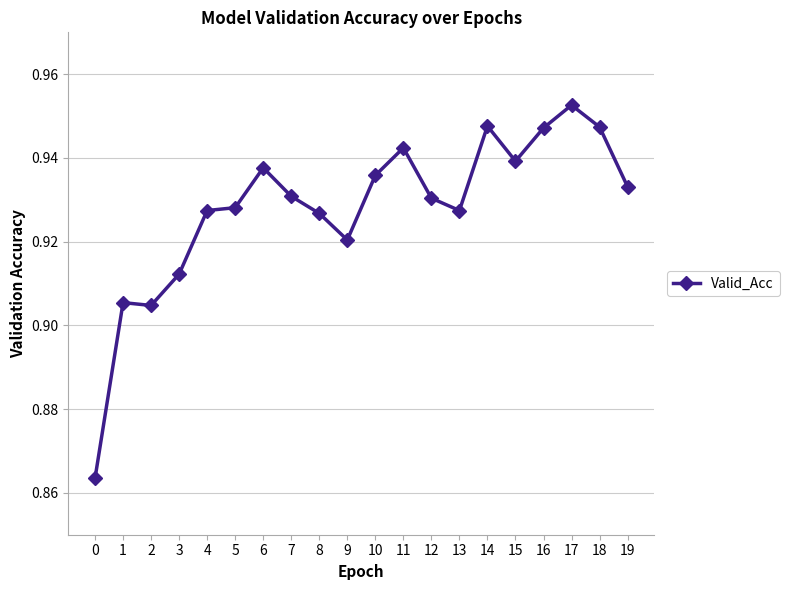

True or false: the data has more than 2 interior local peaks.

True